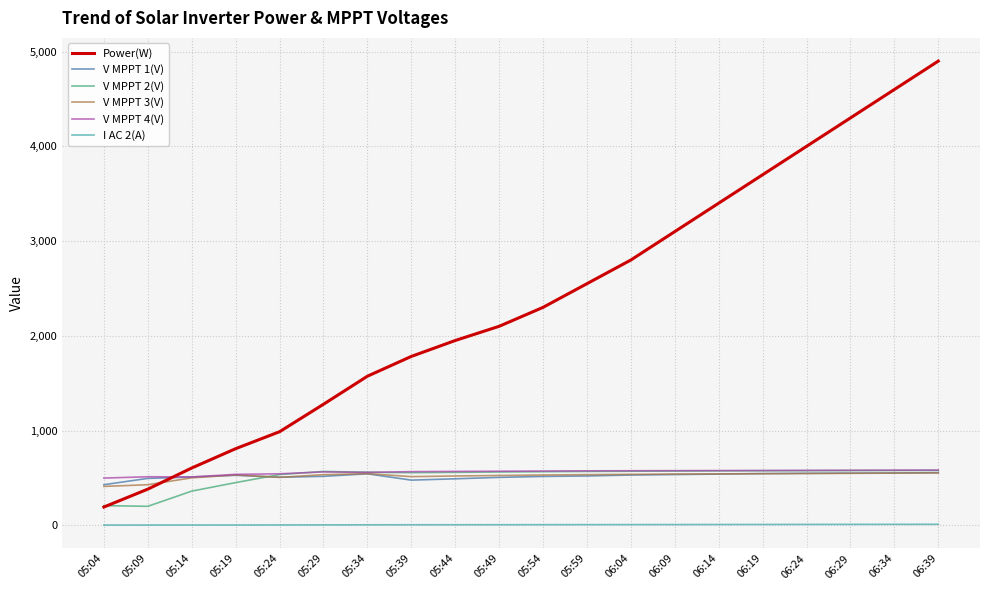

Is the value of V MPPT 1(V) at 05:34 greater than the value of Power(W) at 05:19?

No